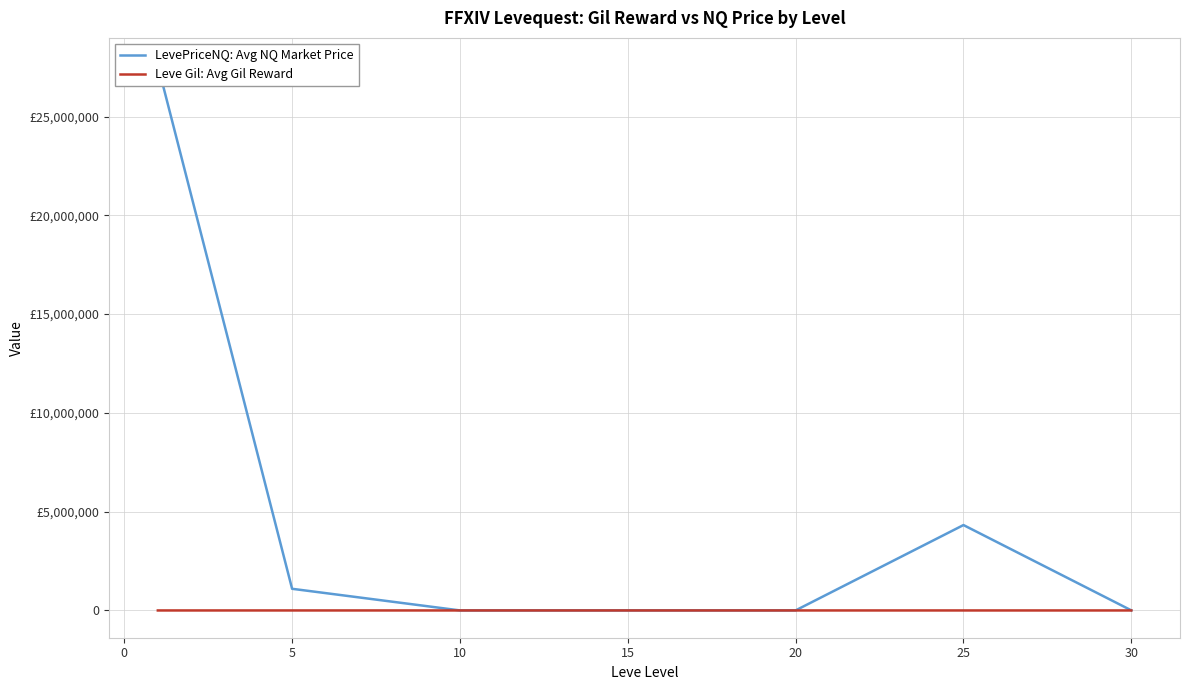

Reading left to right, what are all the values shown in this chart?

LevePriceNQ: Avg NQ Market Price: 27603757.0	1096881.4	2058.0	3068.7	3760.8	4323342.3	3791.4
Leve Gil: Avg Gil Reward: 163.5	528.3	576.7	323.3	628.3	391.7	322.5